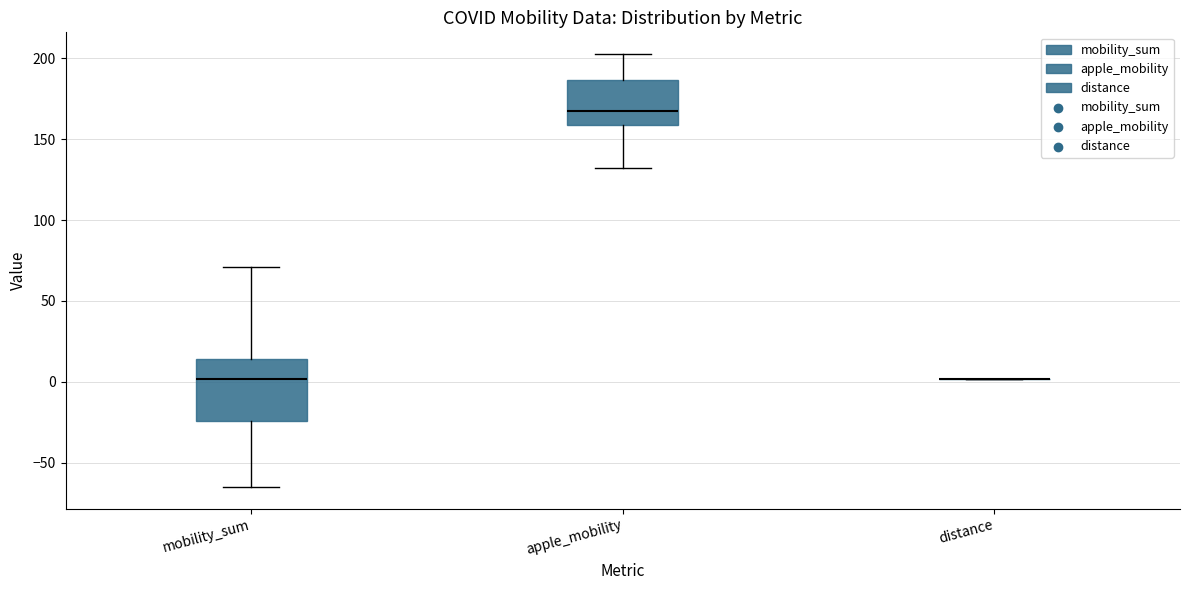

Reading left to right, transcribe this box plot: for each box, give where its median line is, the range the box spans, and where its two whiskers end, as read against the y-axis. The values are not printed on the chart, so give them approximately, as read against the axis.

mobility_sum: median 0, box -25 to 15, whiskers -65 to 70
apple_mobility: median 170, box 160 to 185, whiskers 130 to 205
distance: box collapsed to a line at 0, whiskers 0 to 0